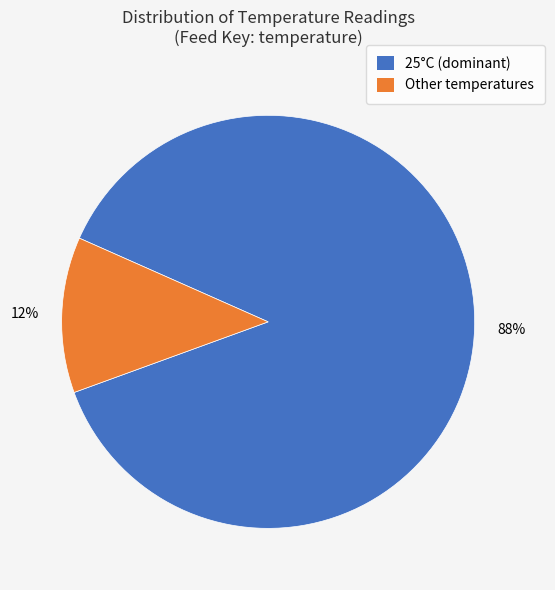

Does any single category account for the majority?

Yes